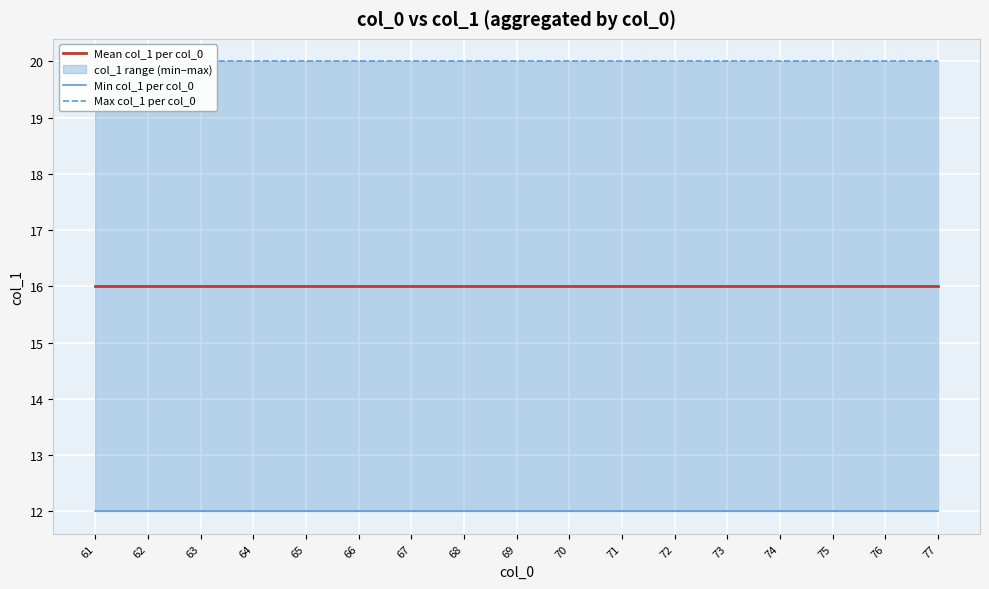

Rank the series by their maximum value, from lowest to highest.

Min col_1 per col_0, Mean col_1 per col_0, Max col_1 per col_0